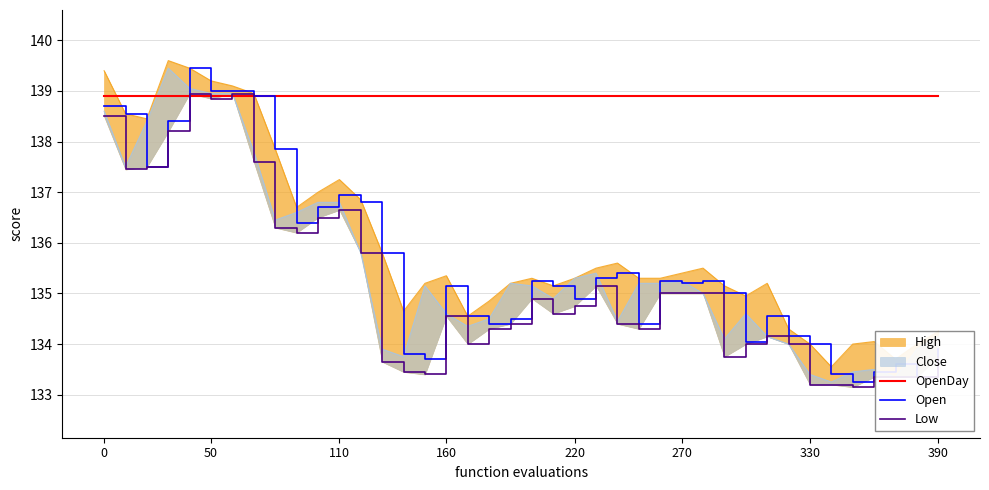

The value of Open at 220 is 134.9. True or false?

True